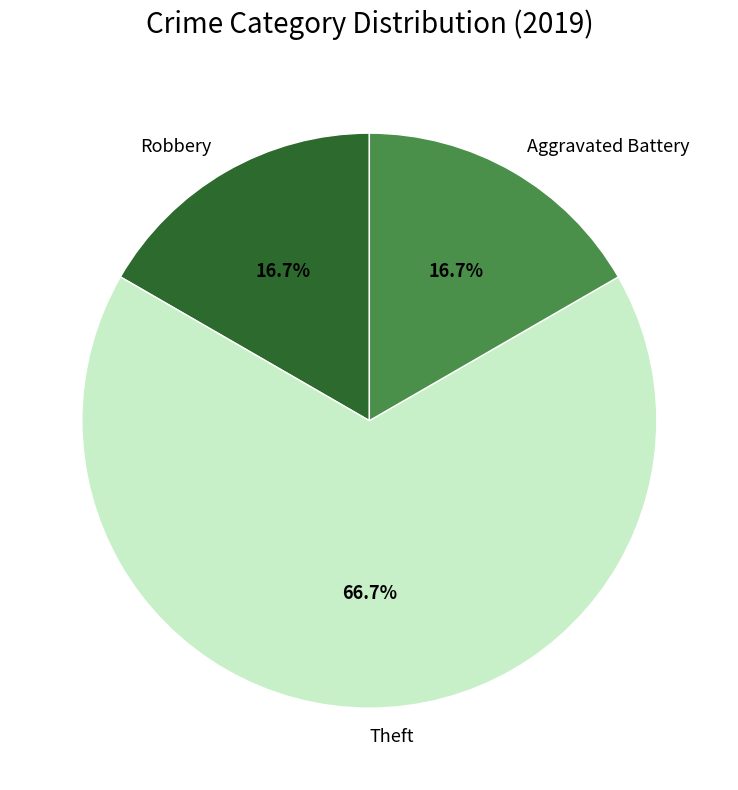

What is the largest slice in the pie chart?

Theft